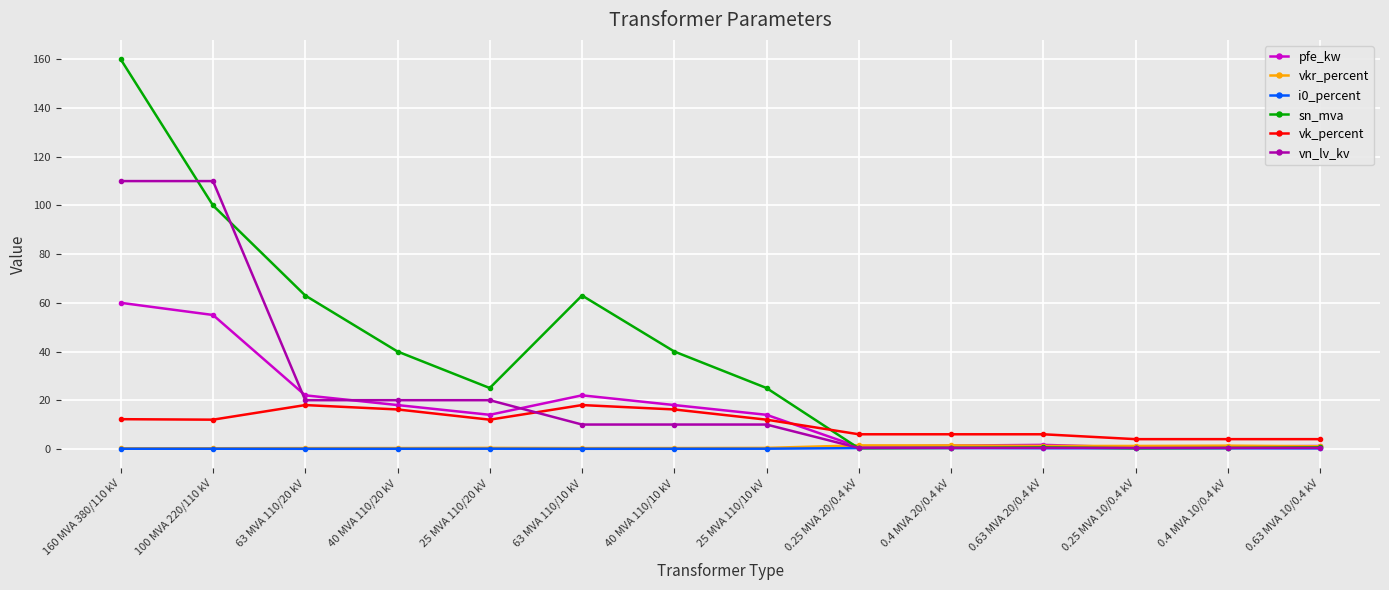

Is it true that pfe_kw equals 0.8 at 0.25 MVA 20/0.4 kV?

True